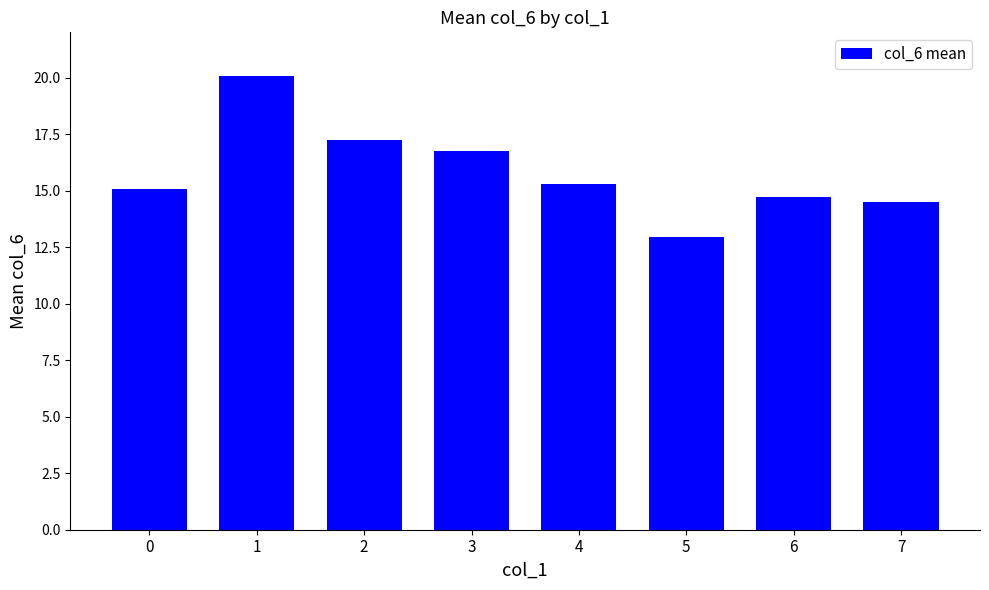

Reading right to left, what are all the values shown in this chart?

14.5	14.7	13.0	15.3	16.8	17.2	20.1	15.1